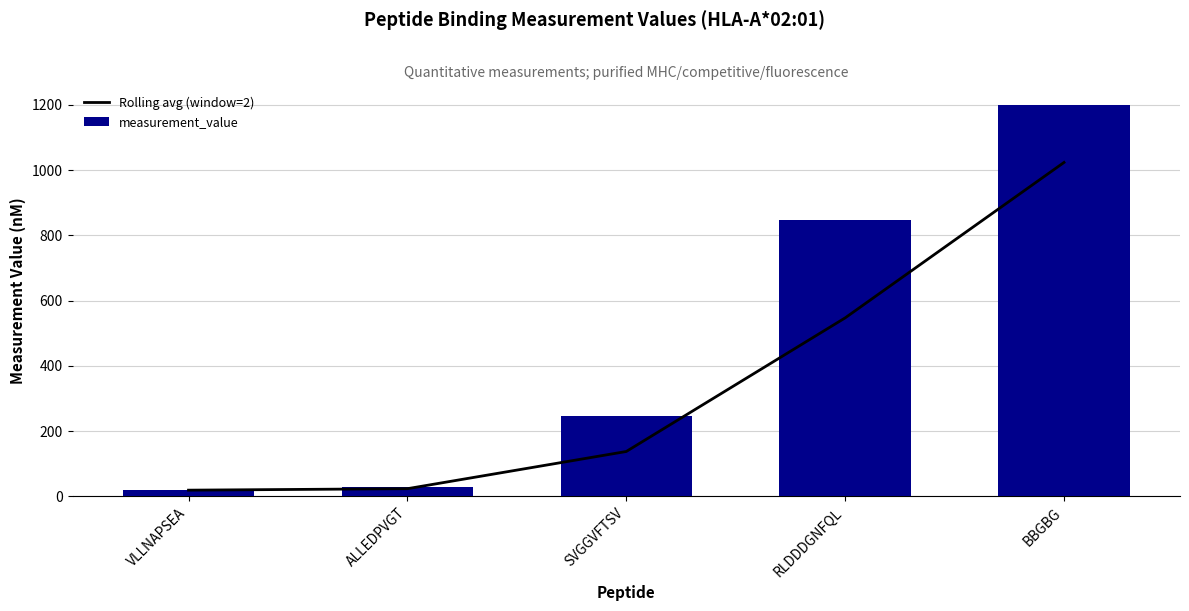

What position from the left is VLLNAPSEA?

1